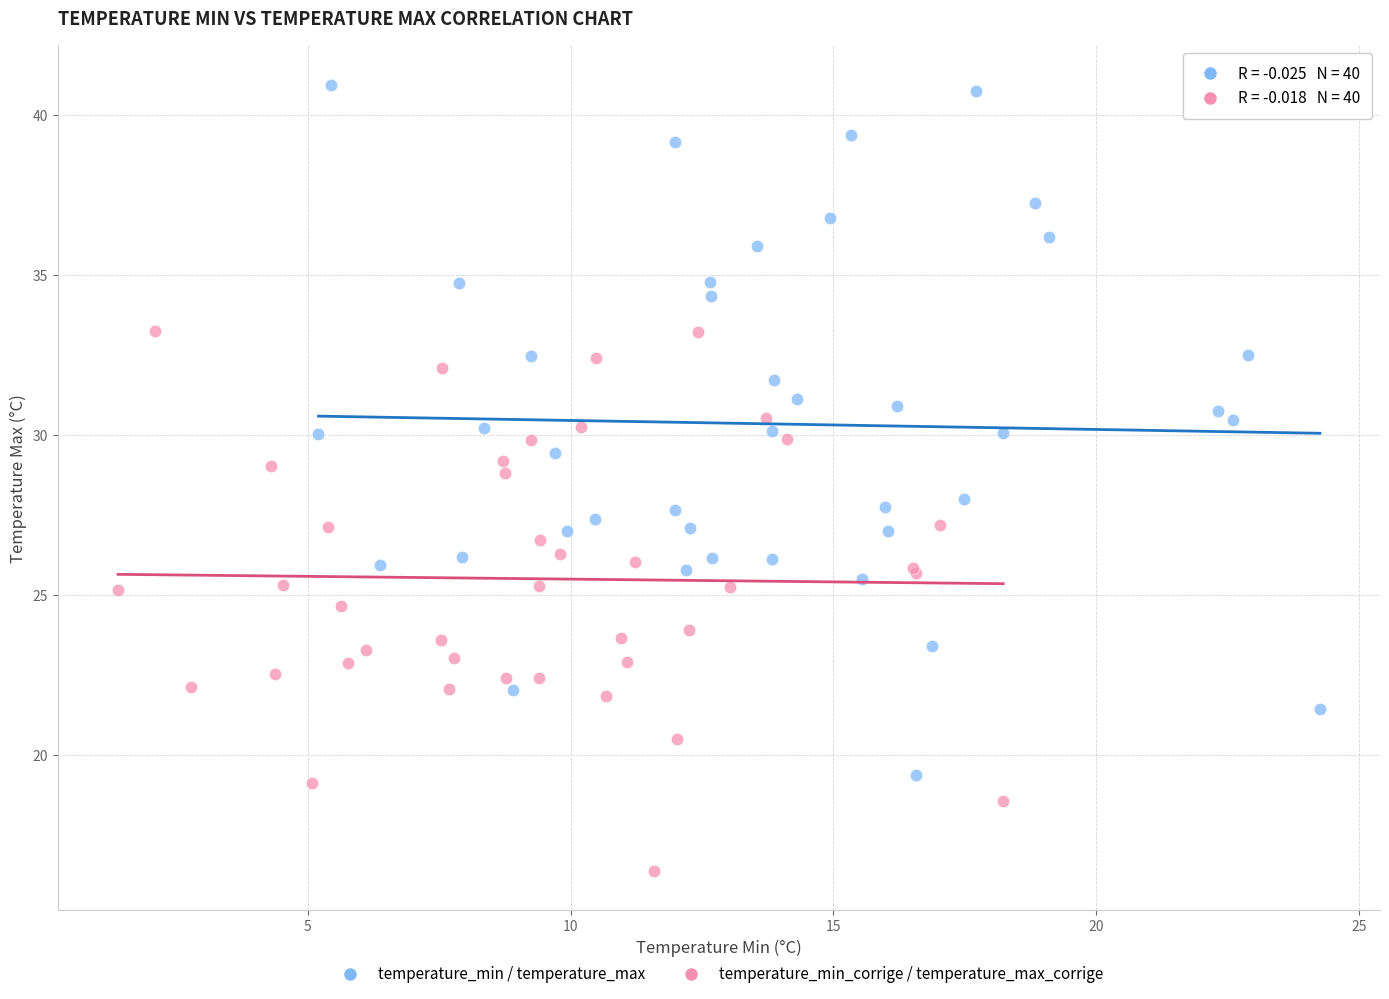

Which series has the widest spread of Y values?

temperature_min / temperature_max